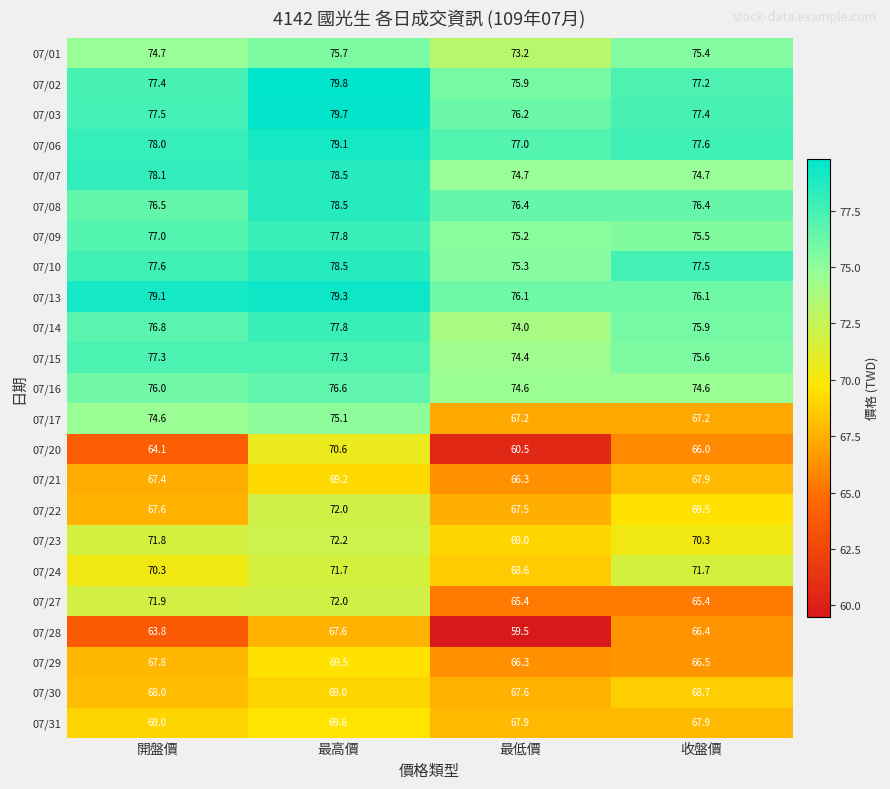

True or false: 07/09 has a value of 135.7 at 收盤價.

False